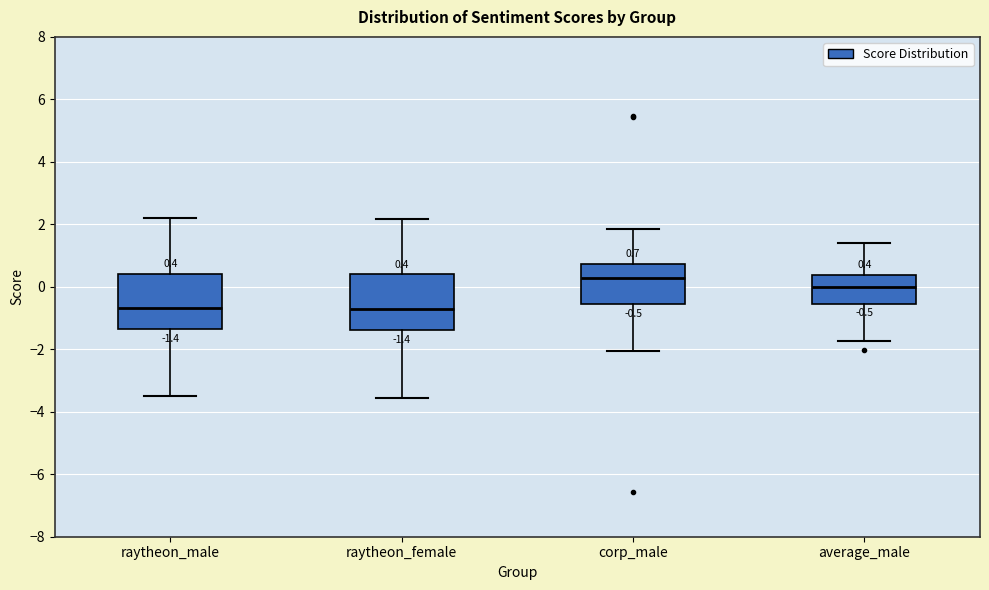

Which box has the highest median line?

corp_male